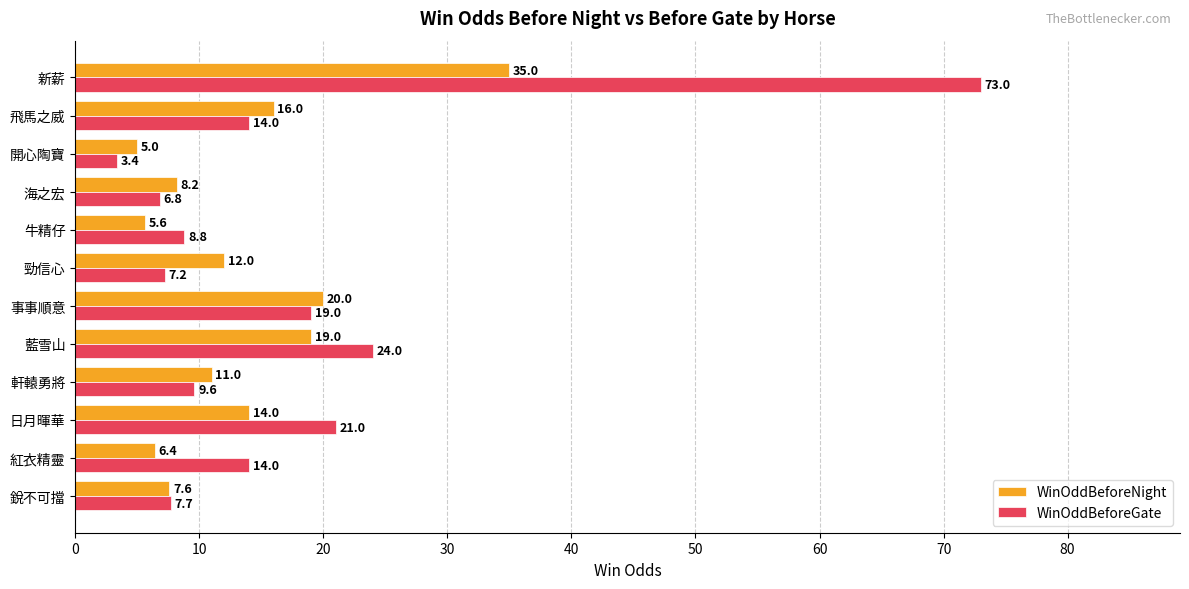

What is the greatest value displayed?

73.0